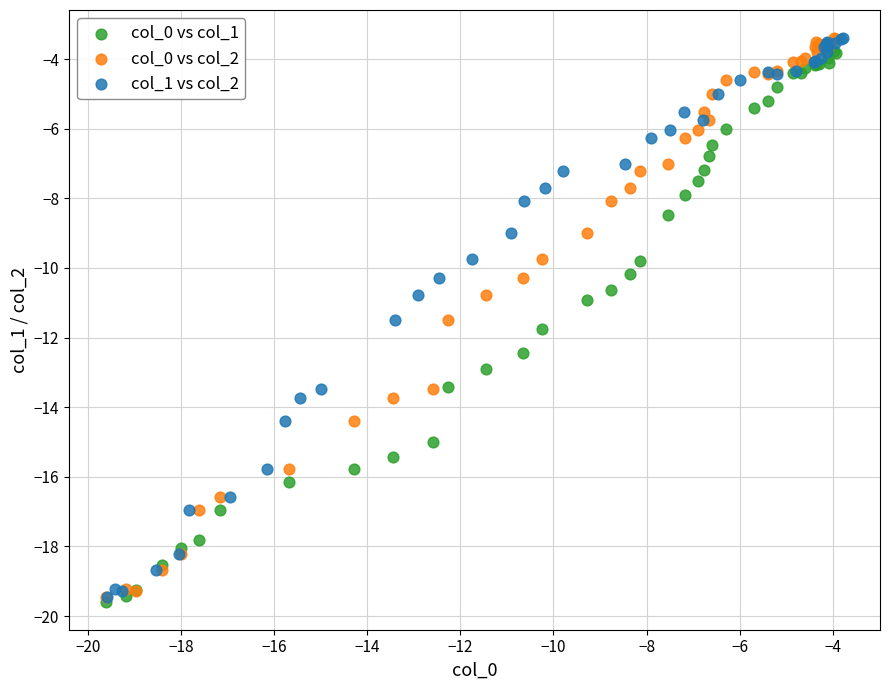

What are all the series names shown in the legend?

col_0 vs col_1, col_0 vs col_2, col_1 vs col_2